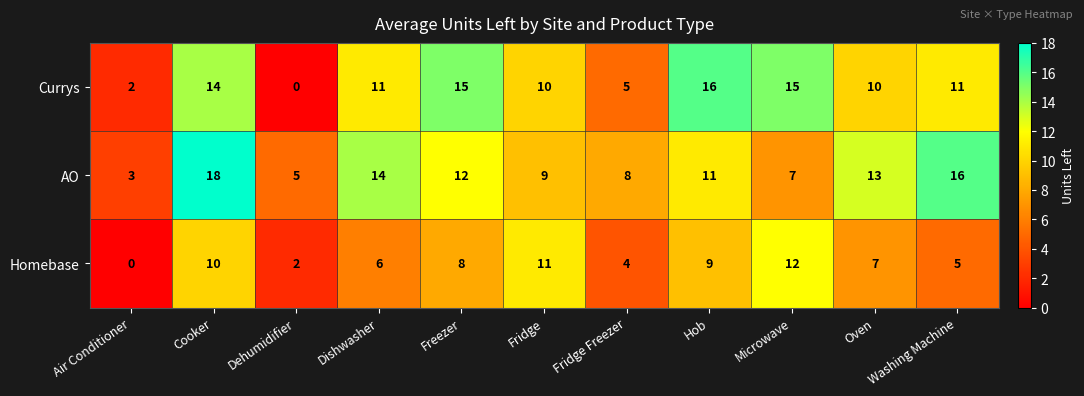

Which label corresponds to the largest value in the chart?

Cooker